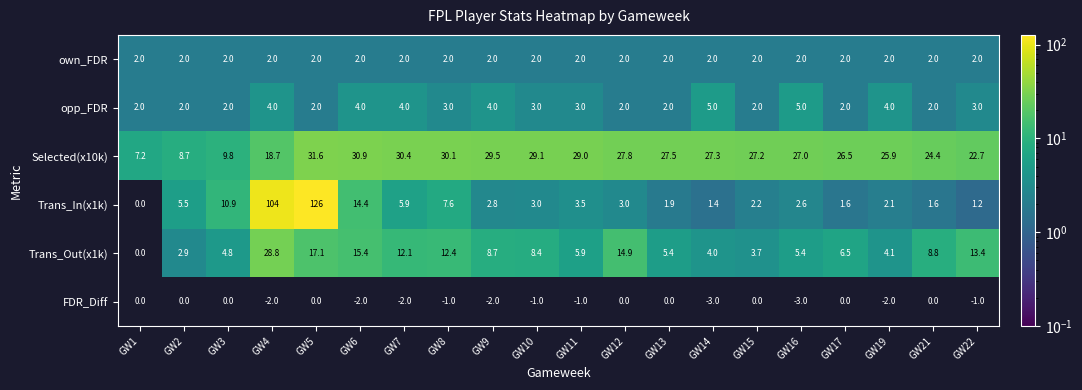

How many series are shown in this chart?

6